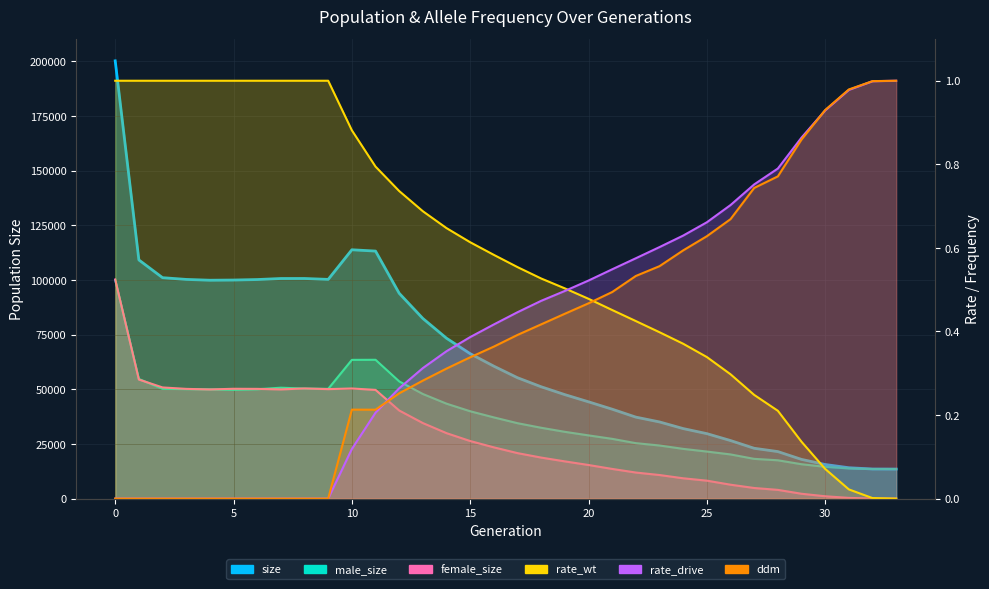

What is the difference between the second highest and second lowest values in the rate_drive series?

1.0